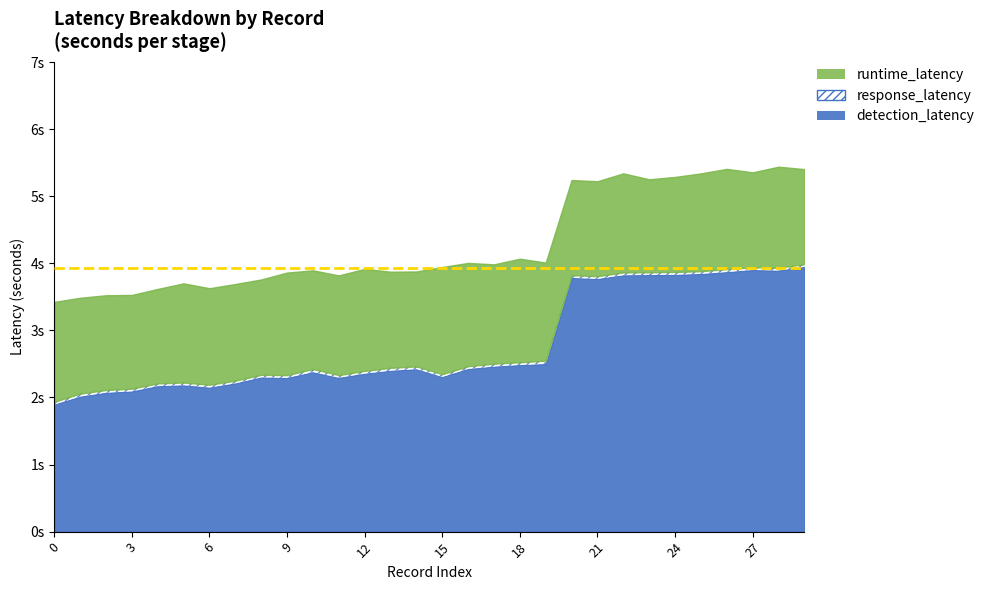

What is the approximate value of detection_latency at 9?

2.3